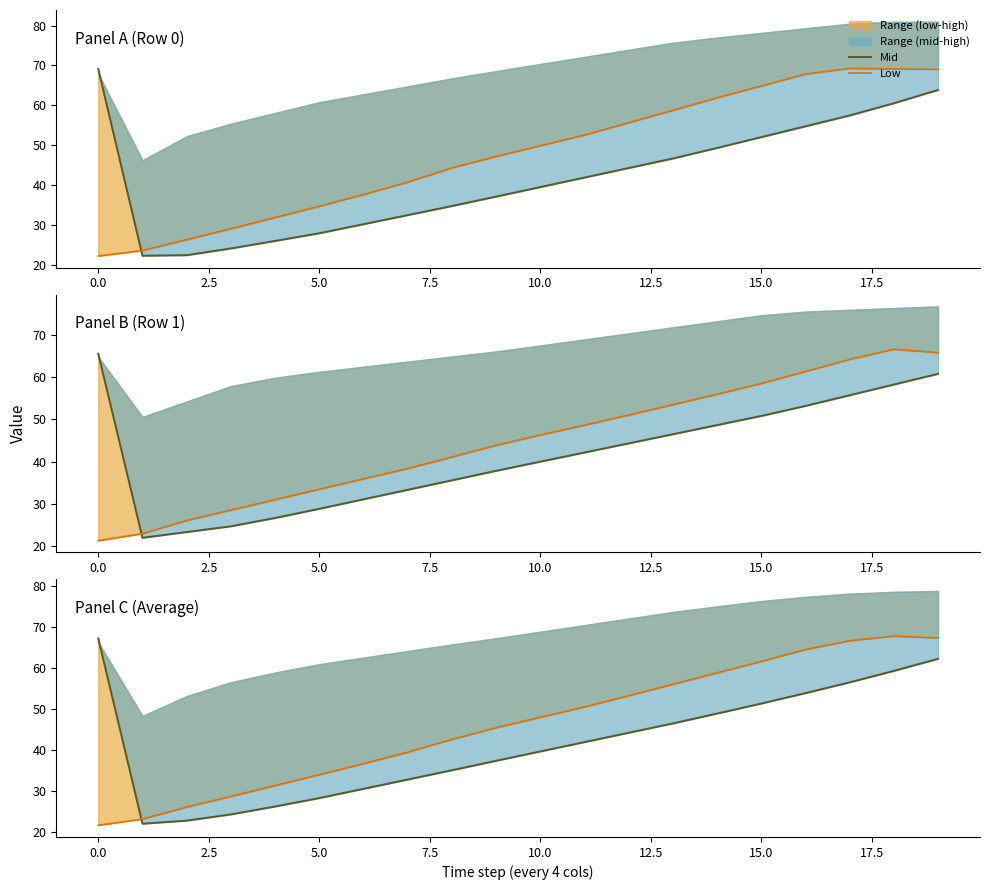

At which category is the sum across all series the highest?

19